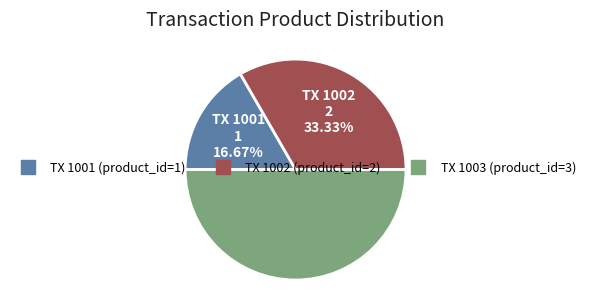

Count the number of slices in the pie.

3